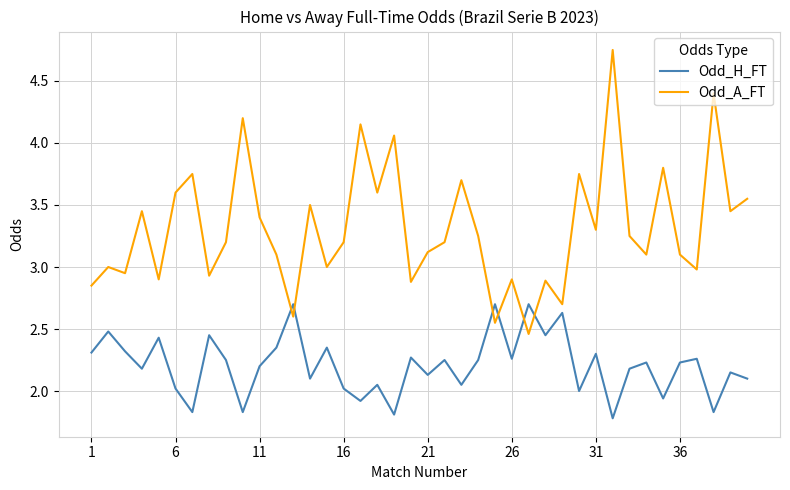

Which series has the widest spread of values?

Odd_A_FT